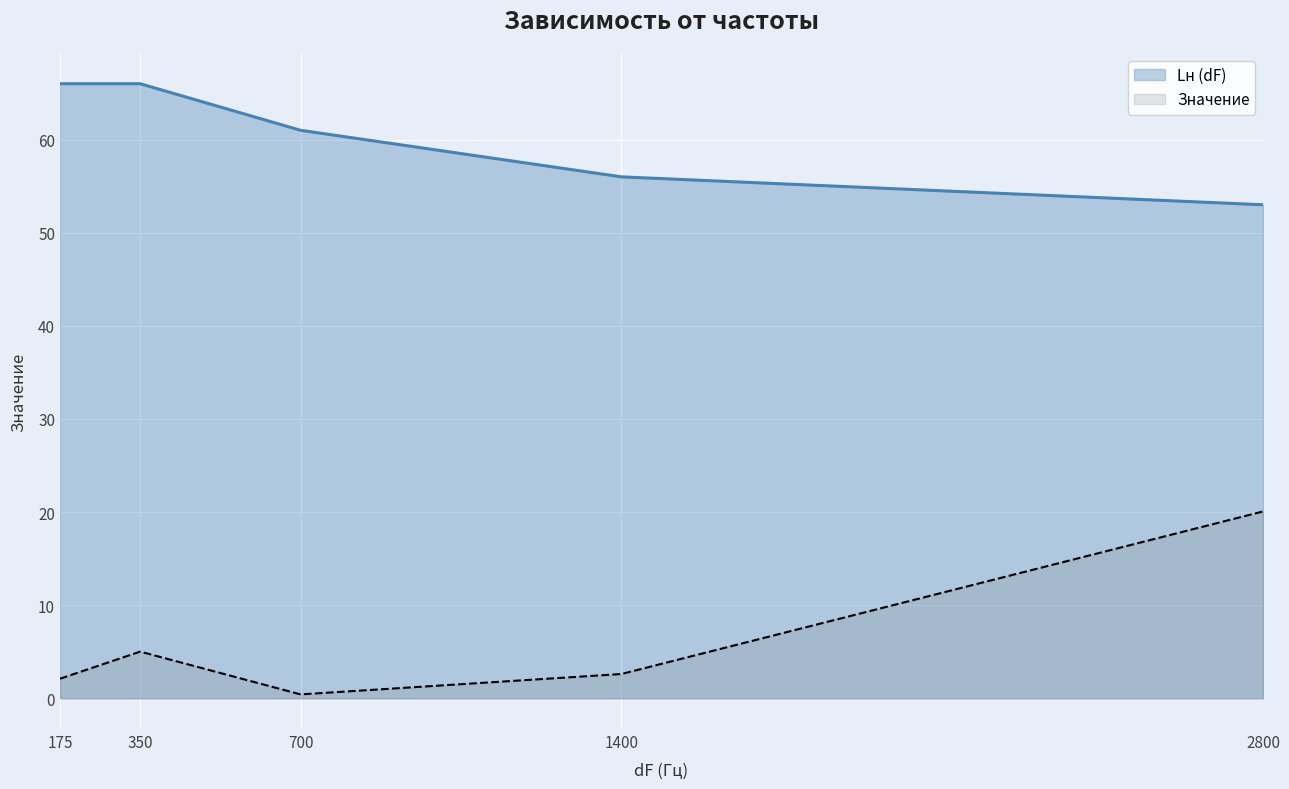

List the series in order of their peak value, lowest first.

Значение, Lн (dF)